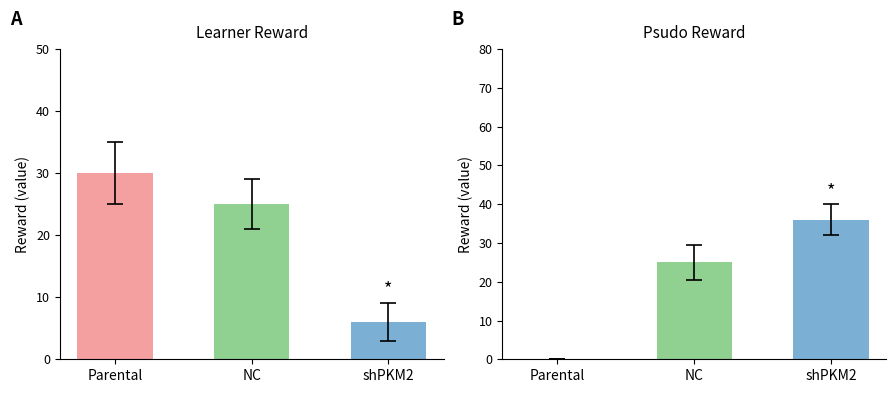

Is it true that learner reward equals 10 at shPKM2?

False